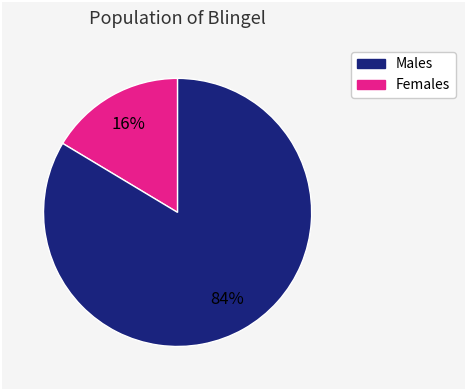

How many slices are in this pie chart?

2